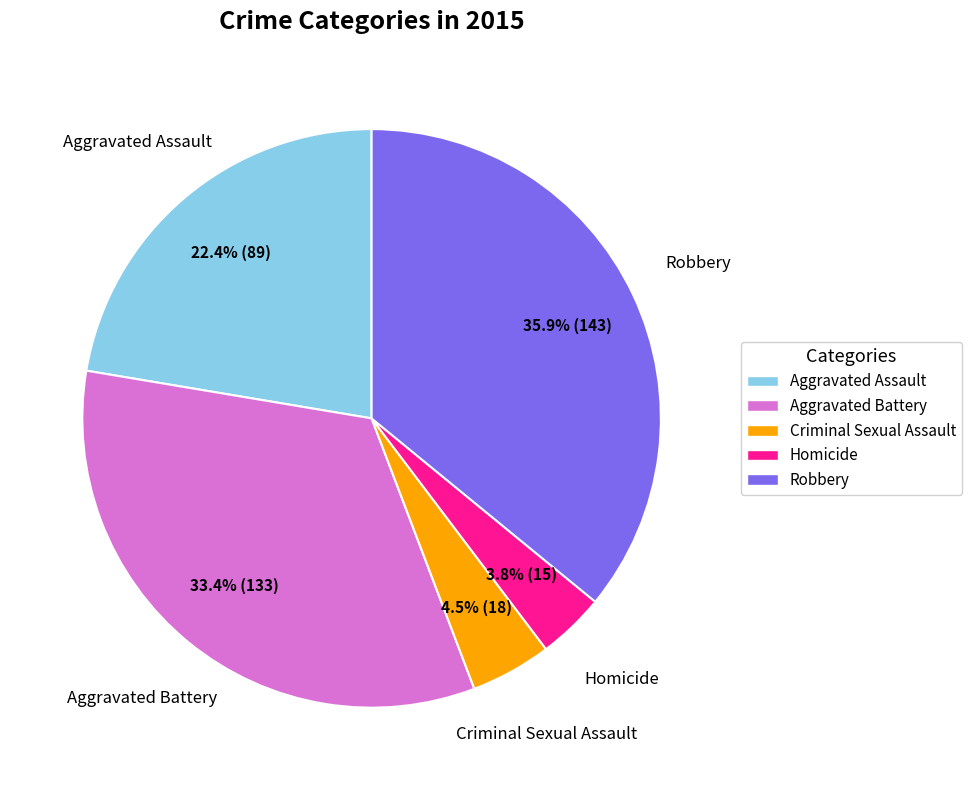

Which category has the biggest portion of the pie?

Robbery